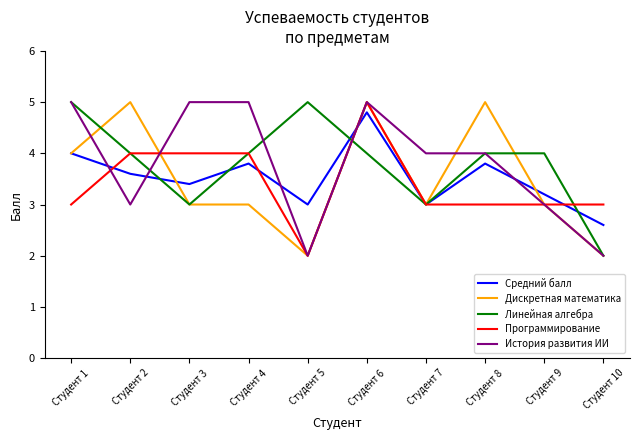

What is the spread (max minus min) of values at Студент 2?

2.0